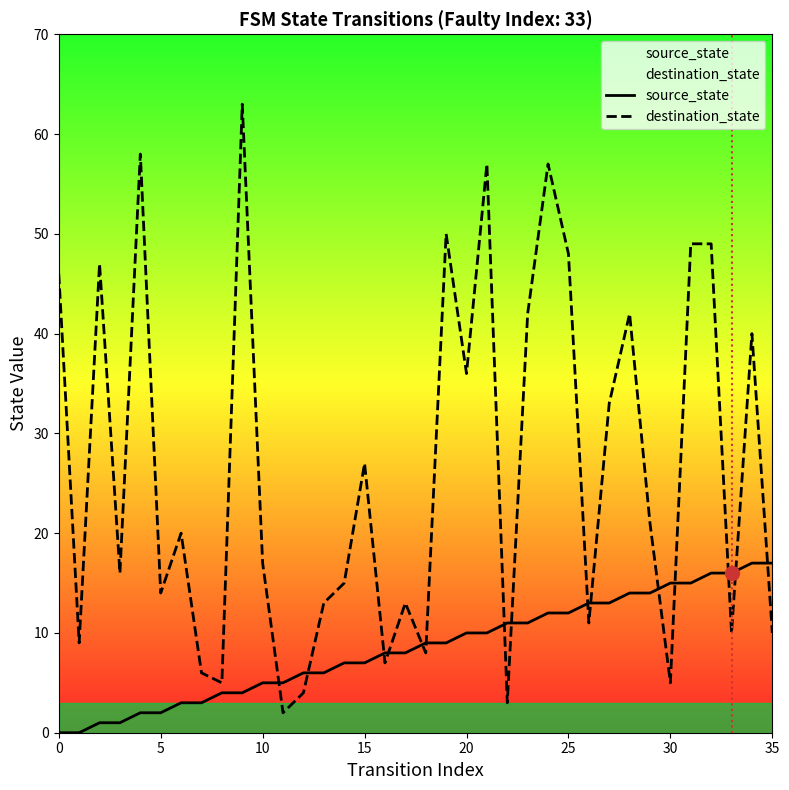

What is the value of the source_state point at the 20th from the left?

9